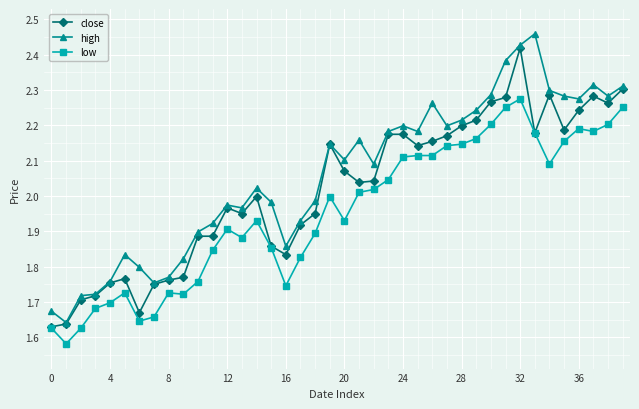

What is the difference between the second highest and minimum values in the low series?

0.7